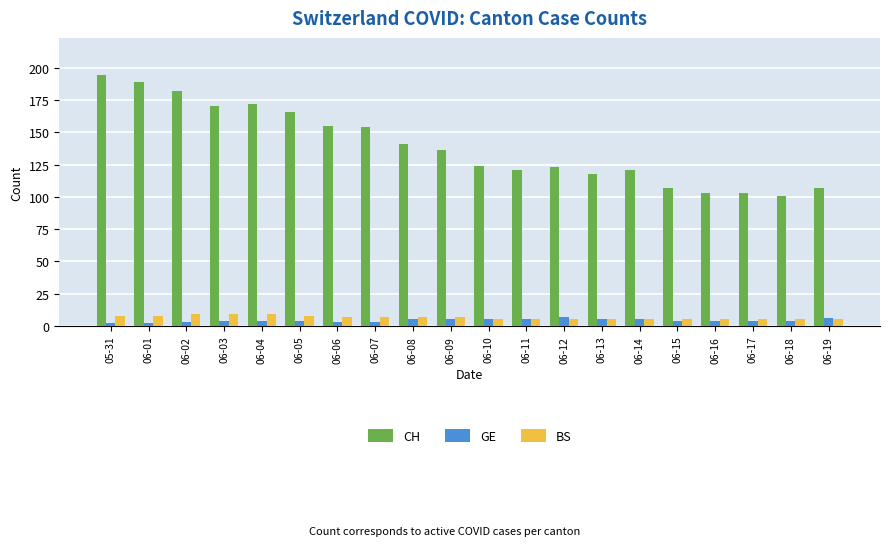

Reading left to right, list all the values displayed in this chart.

CH: 194	189	182	170	172	166	155	154	141	136	124	121	123	118	121	107	103	103	101	107
GE: 2	2	3	4	4	4	3	3	5	5	5	5	7	5	5	4	4	4	4	6
BS: 8	8	9	9	9	8	7	7	7	7	5	5	5	5	5	5	5	5	5	5